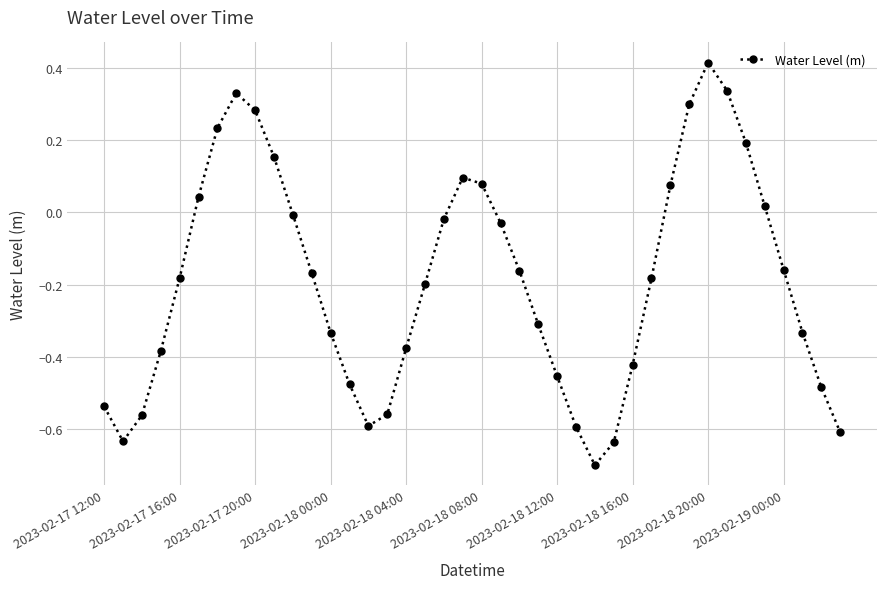

What is the difference between the second highest and second lowest values?

1.0